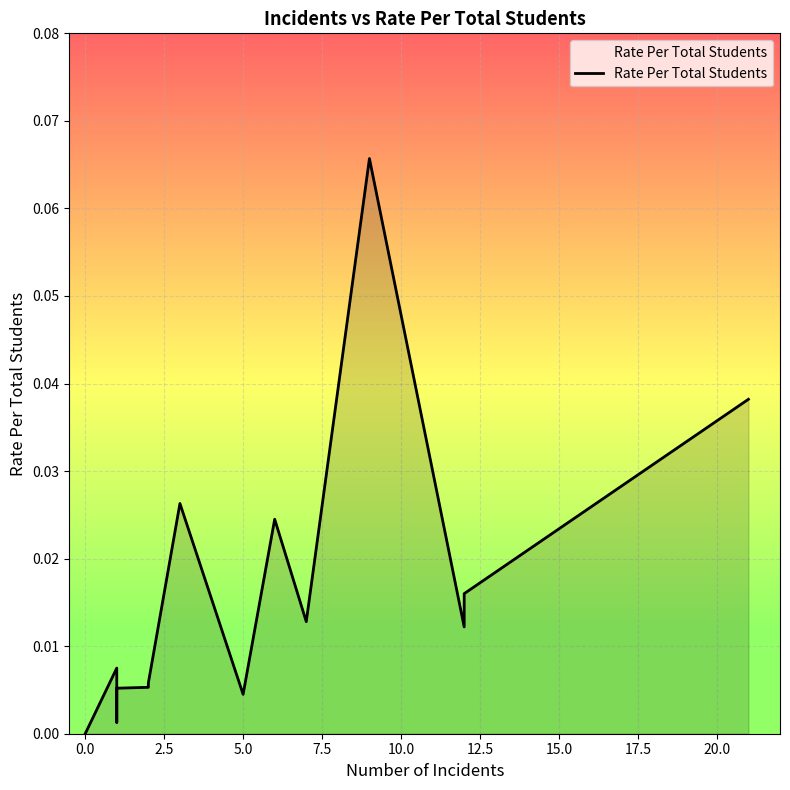

The value at 27 is 0.0. True or false?

False